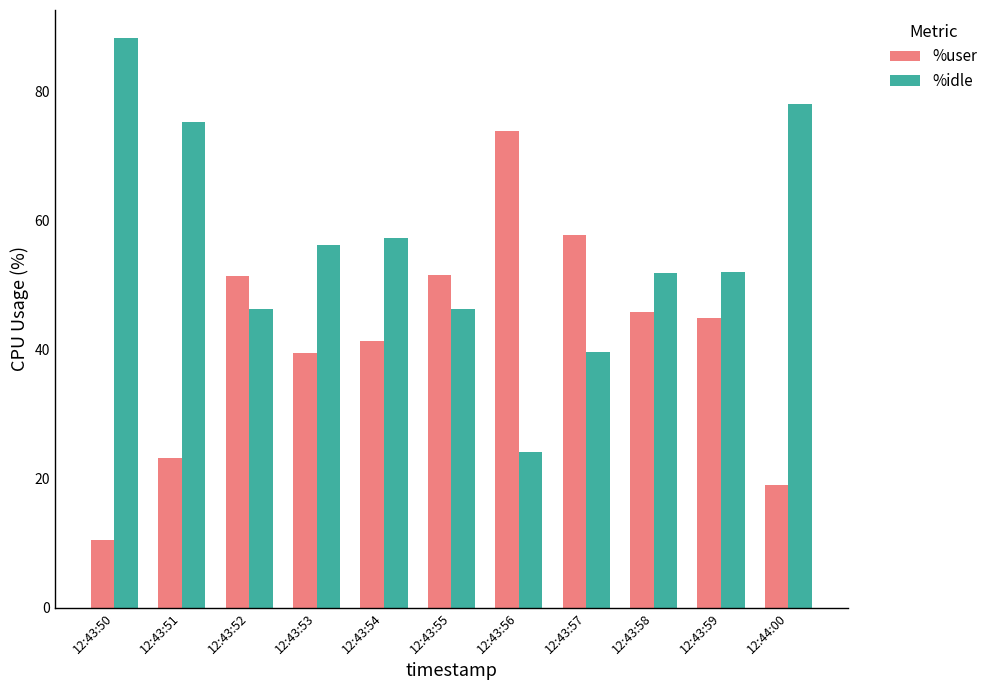

Which category has the lowest value in the %idle series?

12:43:56